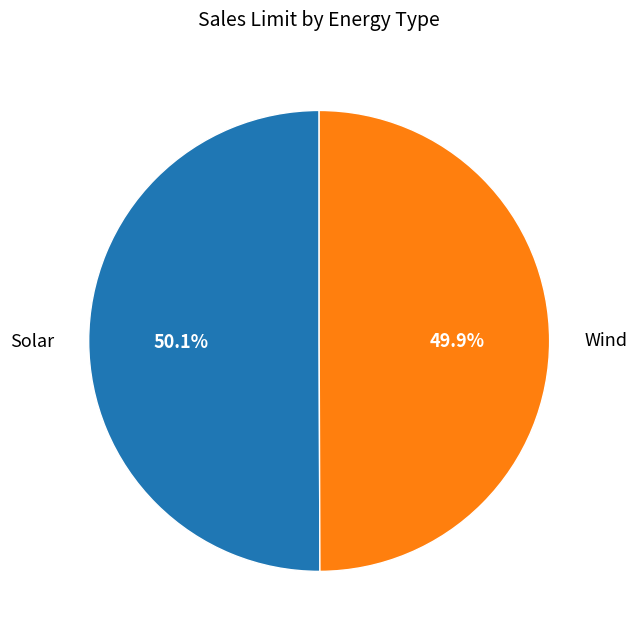

Does any single category account for the majority?

Yes